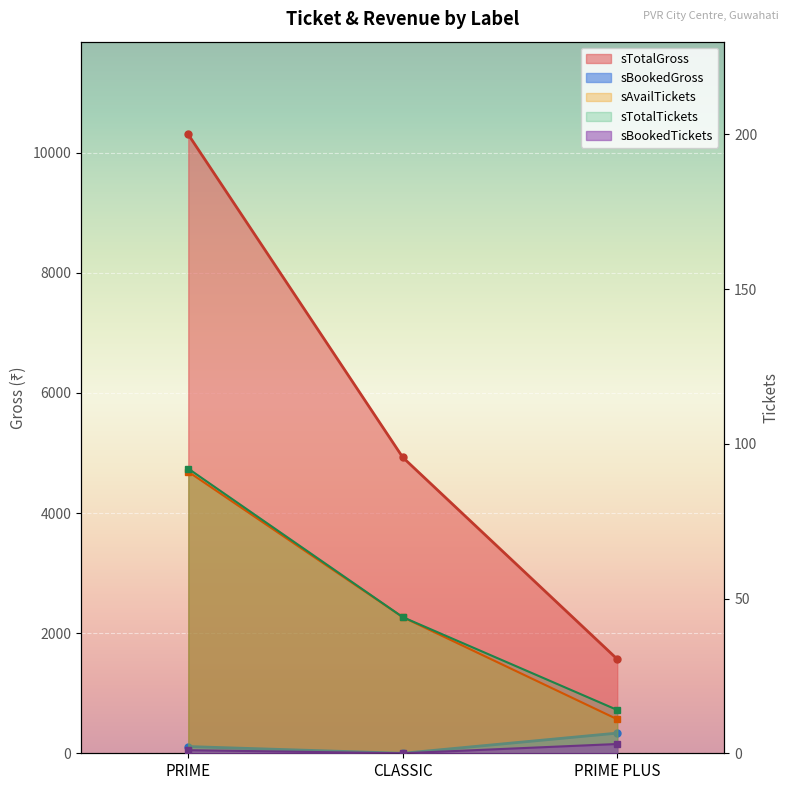

What is the label of the 3rd point from the left?

PRIME PLUS